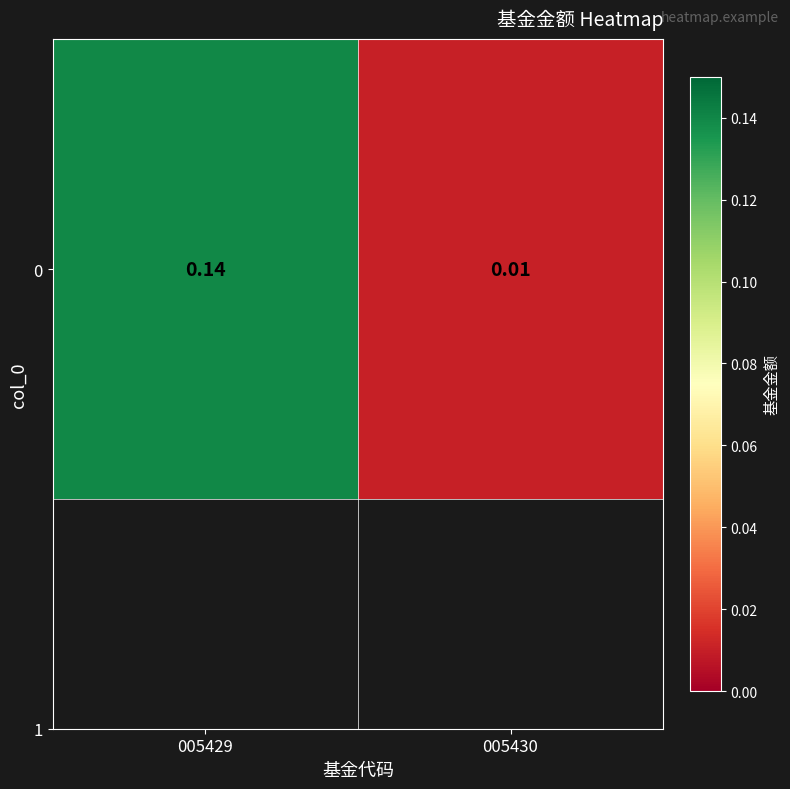

How many data points does each series have?

2